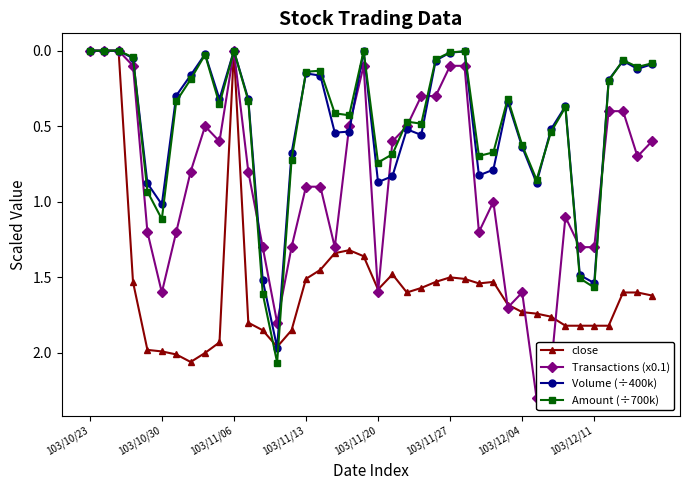

At which category is the sum across all series the highest?

13